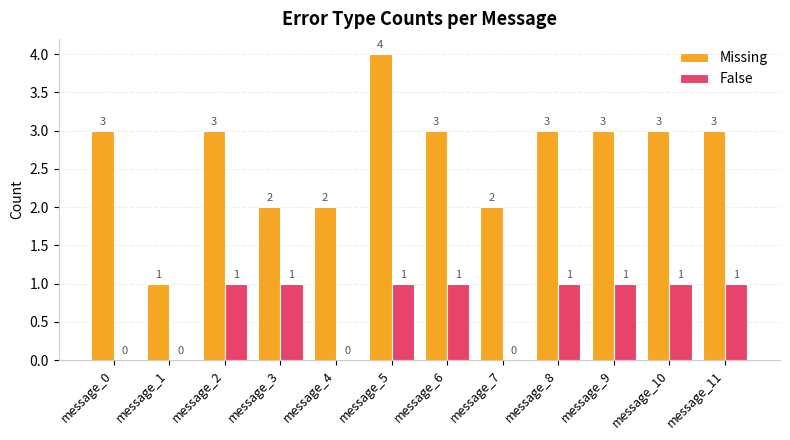

What is the average value of the Missing series?

3